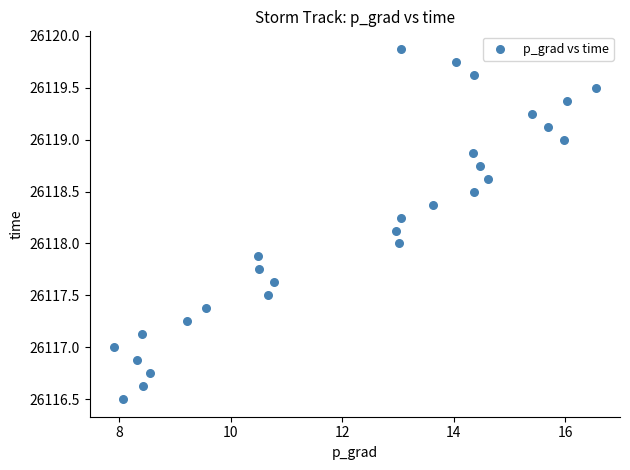

What is the range of Y values (max minus min)?

3.4